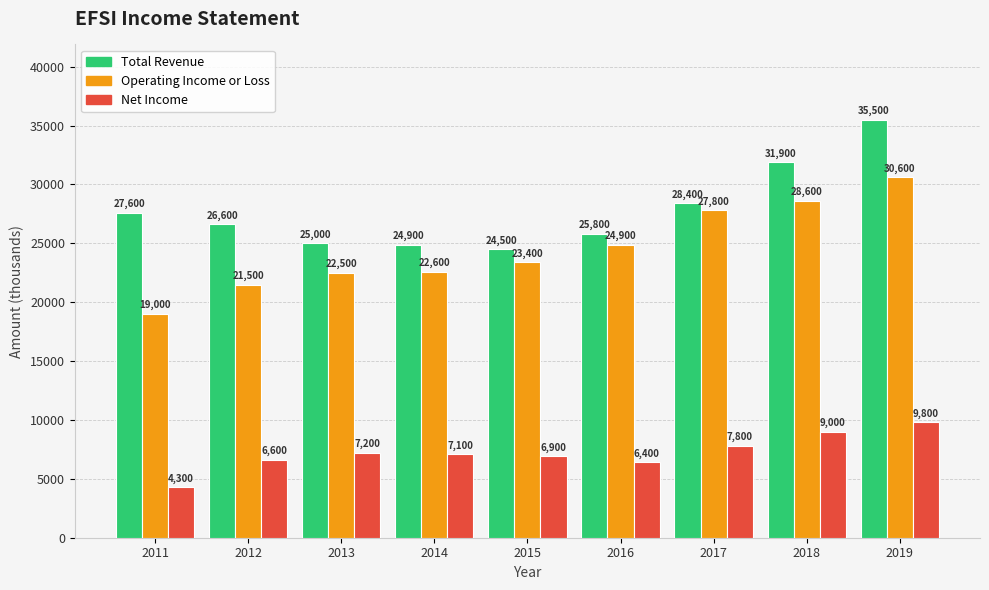

Which series has the largest total across all categories?

Total Revenue